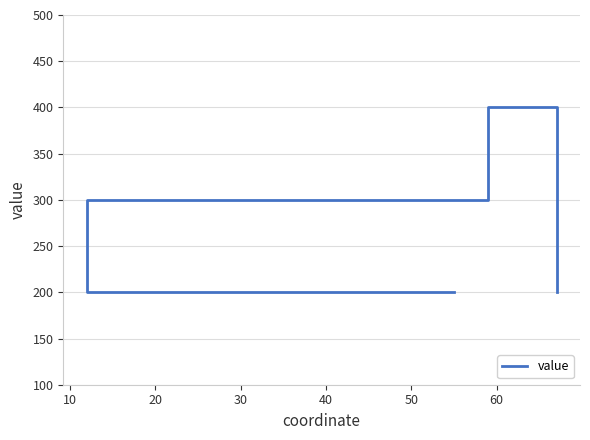

How many values exceed 300?

1